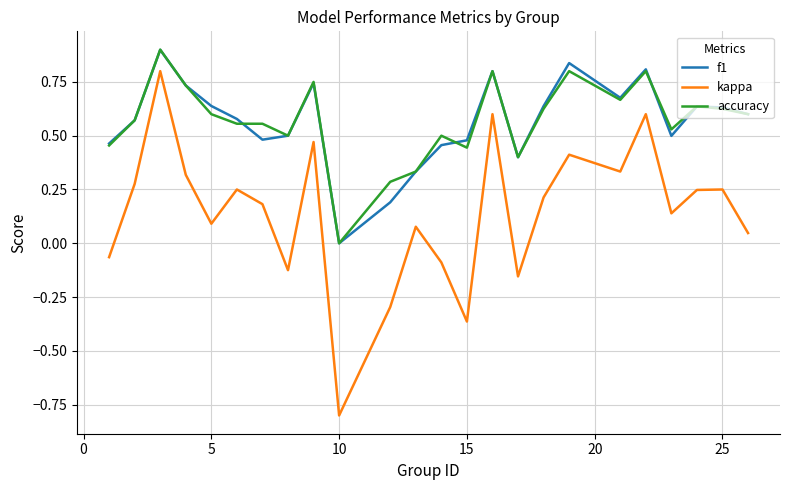

Which series has the largest range (max minus min)?

kappa